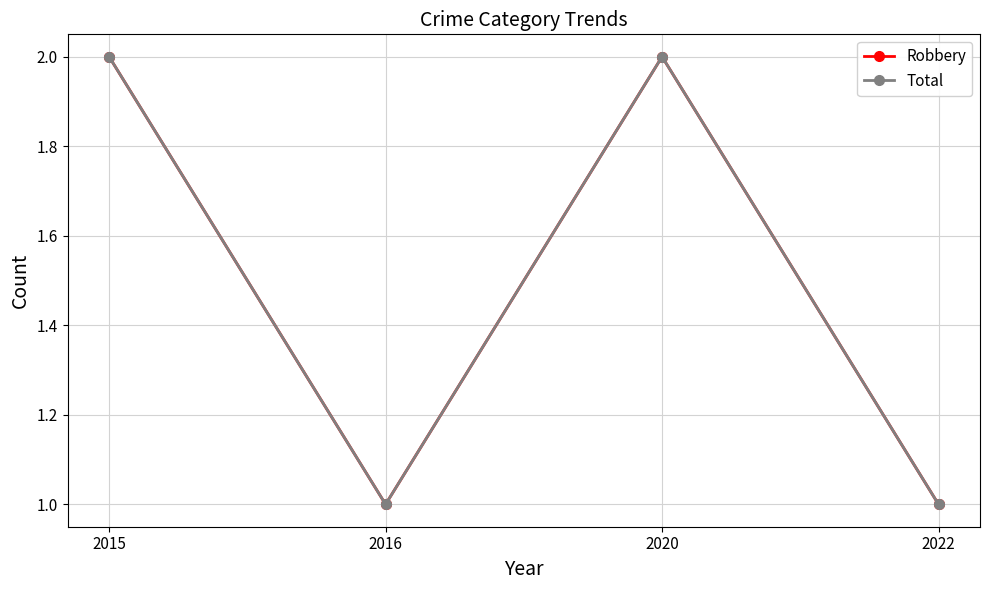

At which label does Total reach its minimum?

2016